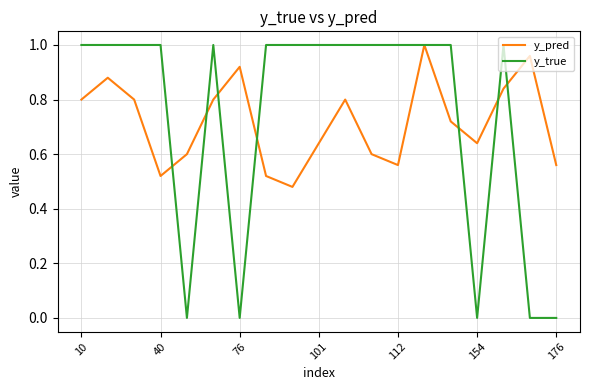

Which series has the largest range (max minus min)?

y_true